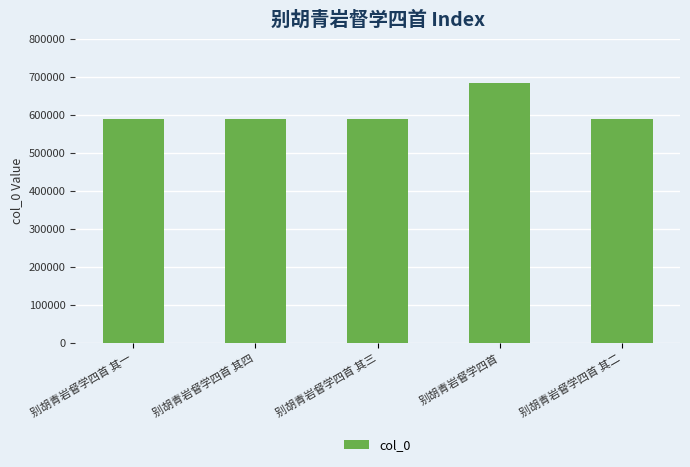

What is the greatest value displayed?

685117